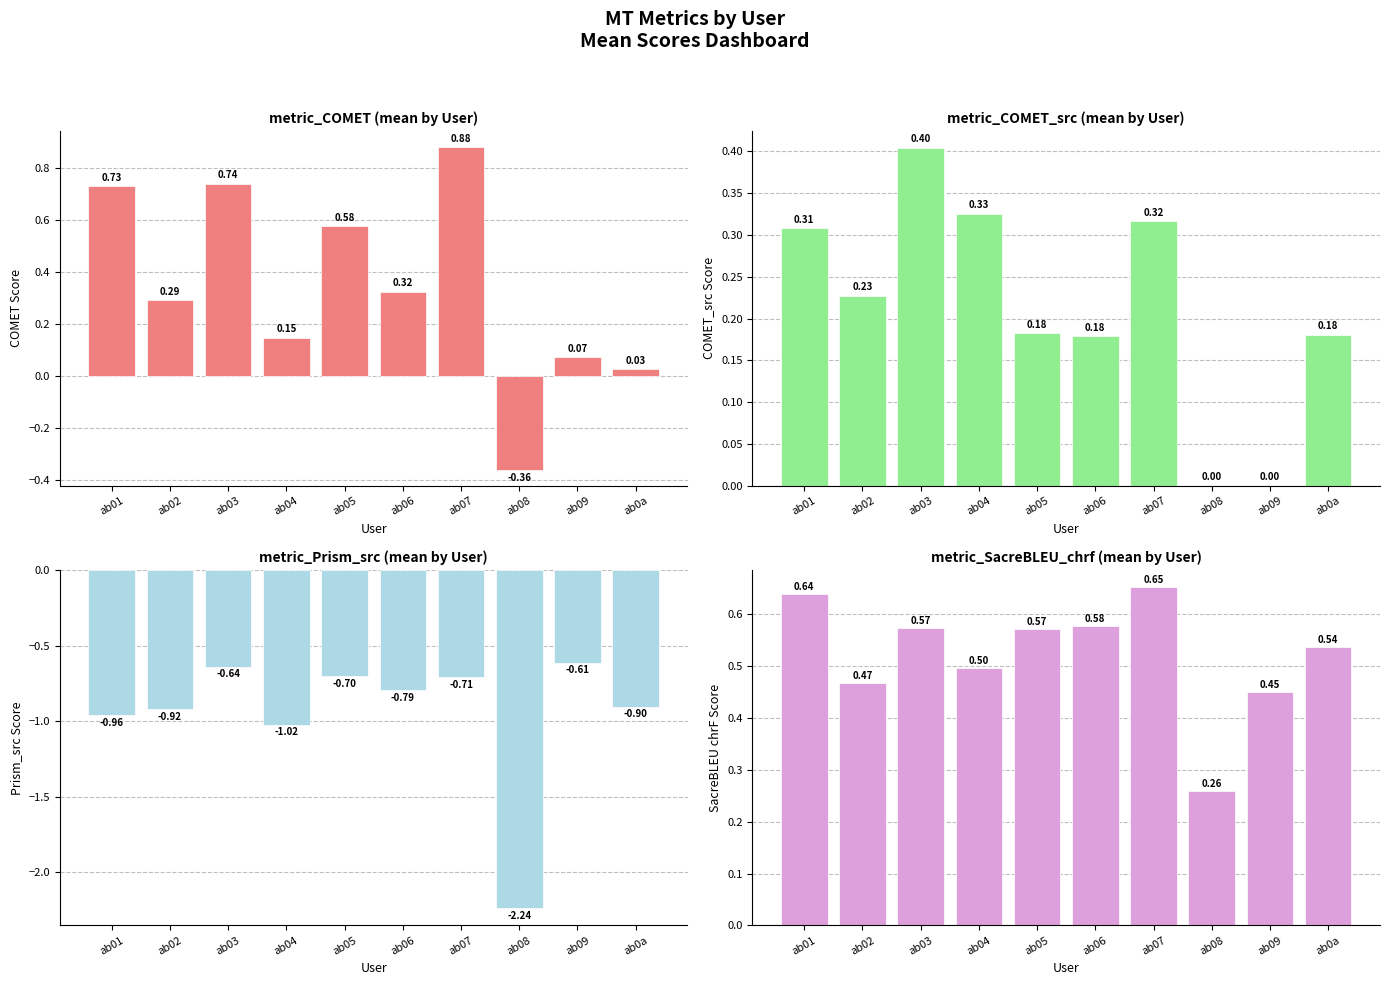

Is the value of metric_SacreBLEU_chrf at ab01 greater than the value of metric_COMET at ab01?

No